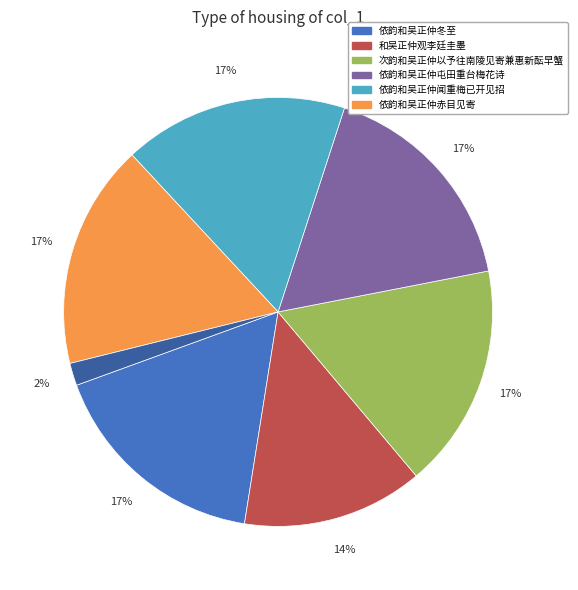

Is there a majority slice in this chart?

No